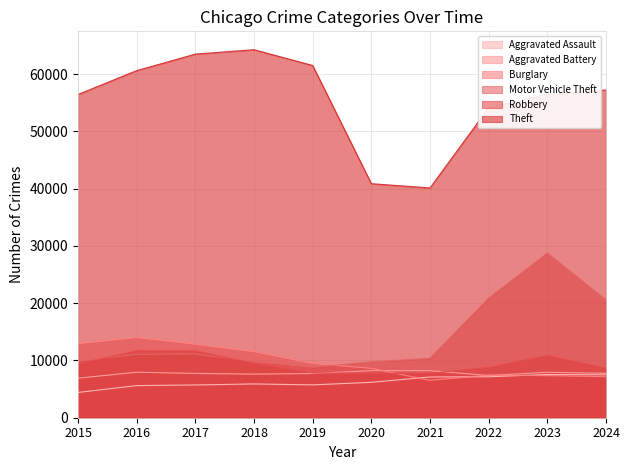

What is the difference between the highest and lowest values at 2018?

58358